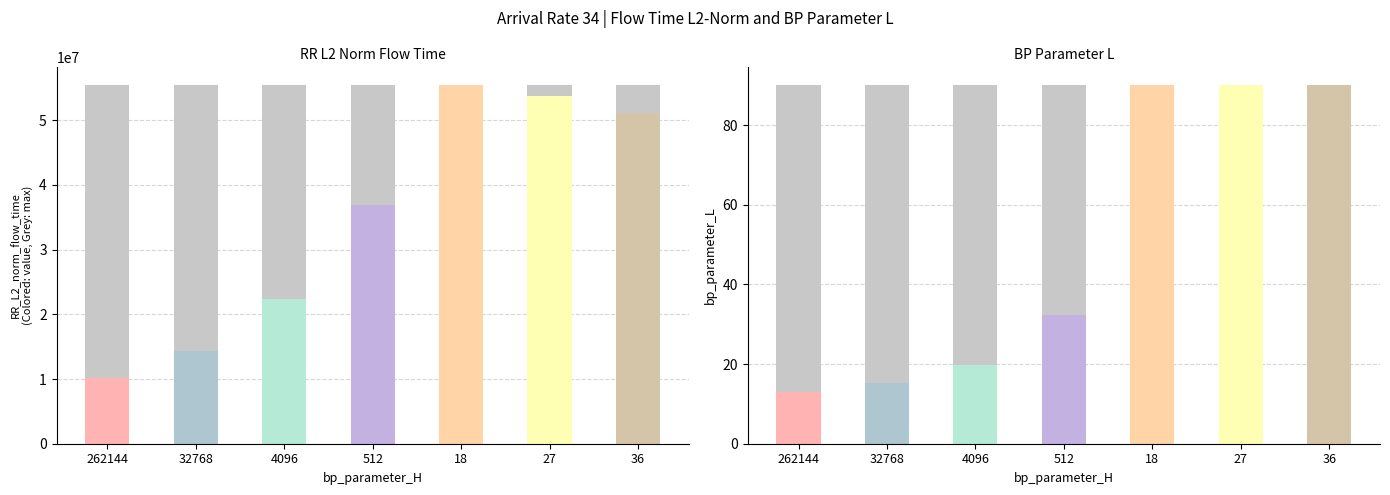

Which category has the highest value across all series?

18